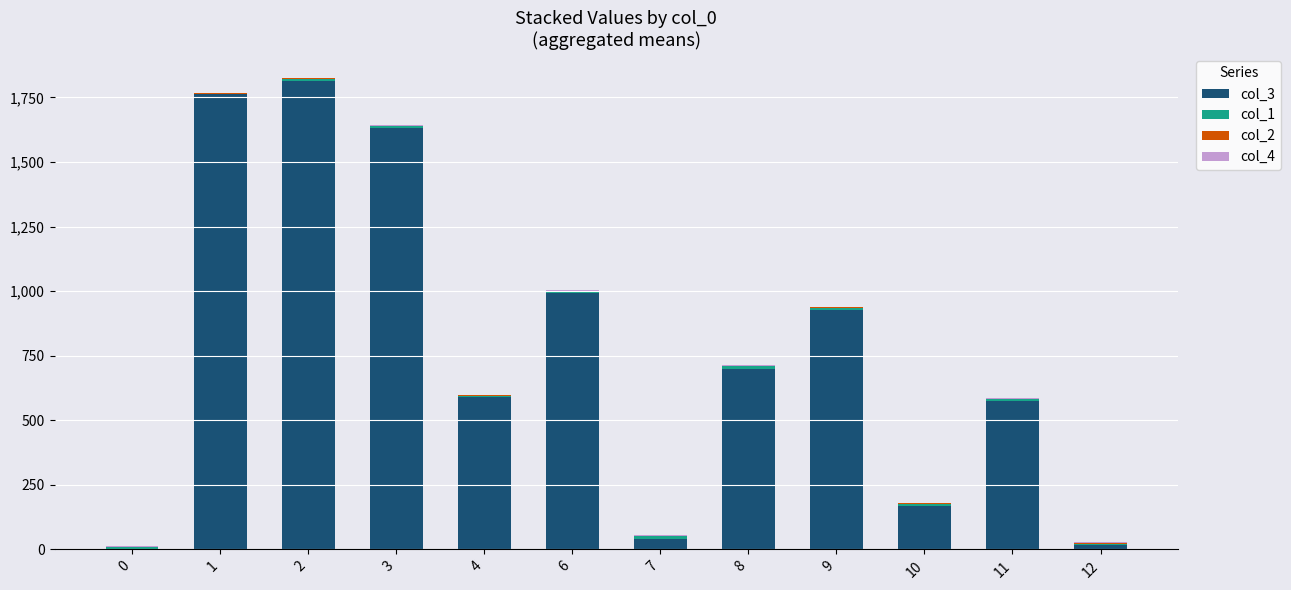

What is the difference between the maximum and minimum values in the col_2 series?

2.3